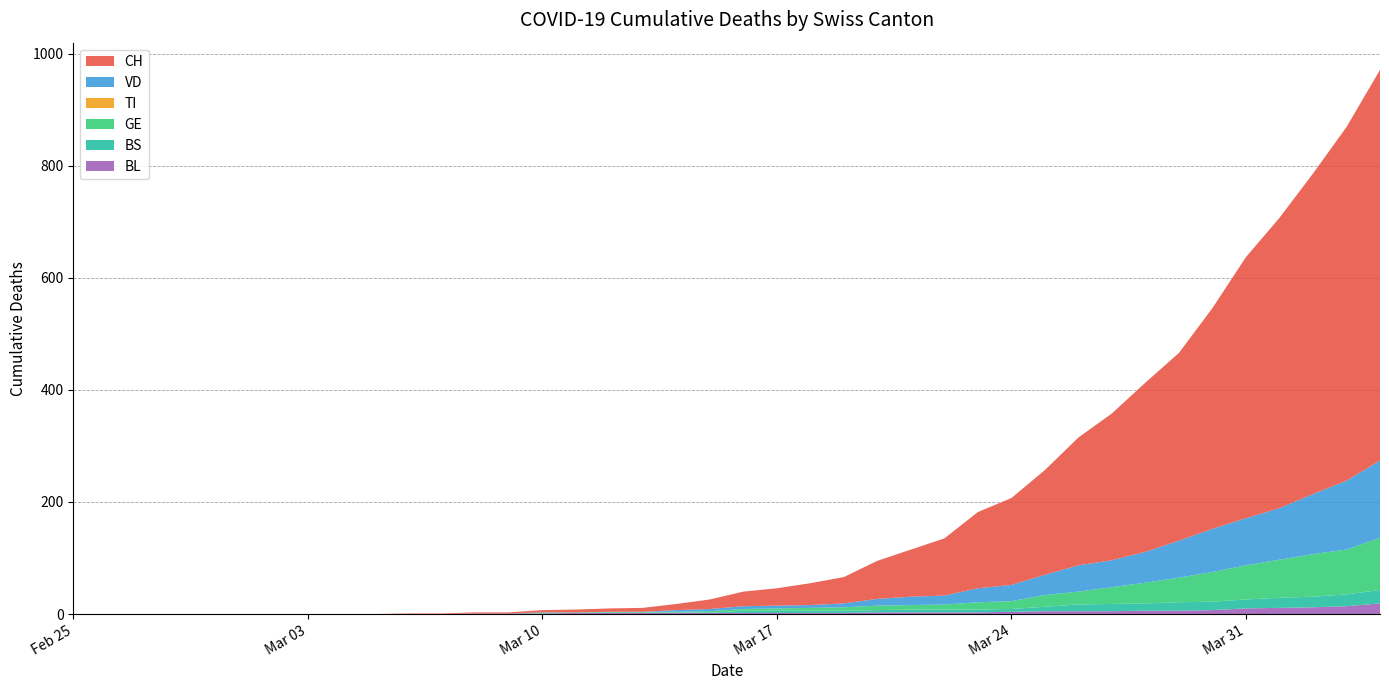

Reading right to left, what are all the values shown in this chart?

CH: 697	631	572	518	466	394	335	302	262	228	187	155	136	102	84	68	47	39	31	26	17	11	7	6	5	4	2	2	1	1	0	0	0	0	0	0	0	0	0	0
VD: 138	123	107	92	84	77	66	55	48	47	36	29	25	16	15	12	7	5	5	5	4	3	0	0	0	1	0	0	0	0	0	0	0	0	0	0	0	0	0	0
GE: 93	80	76	68	61	53	44	37	30	23	21	14	13	9	8	8	6	5	4	3	3	1	1	1	1	1	0	0	0	0	0	0	0	0	0	0	0	0	0	0
TI: 0	0	0	0	0	0	0	0	0	0	0	0	0	0	0	0	0	0	0	0	0	0	0	0	0	0	0	0	0	0	0	0	0	0	0	0	0	0	0	0
BL: 19	14	12	11	10	7	6	6	5	5	5	4	3	3	3	3	2	2	2	2	2	2	2	2	2	1	1	1	0	0	0	0	0	0	0	0	0	0	0	0
BS: 24	21	19	18	16	15	15	13	13	12	8	5	5	5	5	4	4	4	4	4	0	1	1	1	0	0	0	0	0	0	0	0	0	0	0	0	0	0	0	0